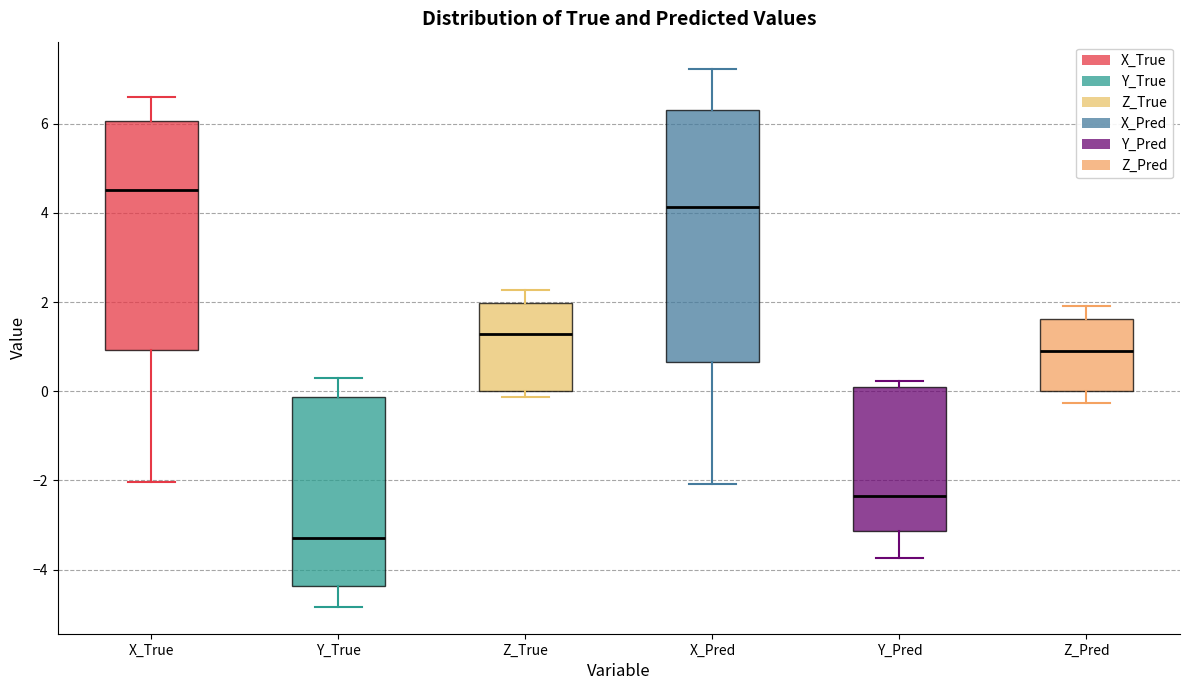

Which box is the tallest, from its lower edge to its upper edge?

X_Pred